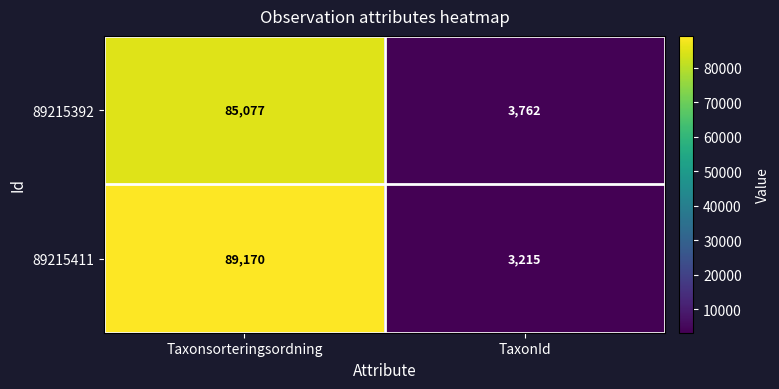

What is the total value across all series at Taxonsorteringsordning?

174247